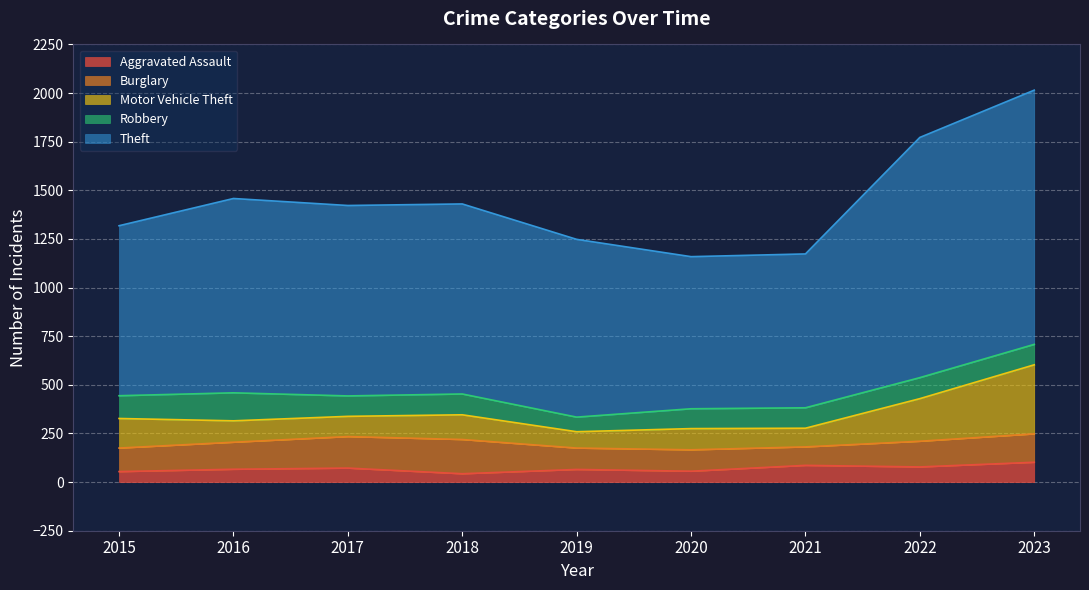

Rank the series at 2016 from highest to lowest value.

Theft, Robbery, Burglary, Motor Vehicle Theft, Aggravated Assault